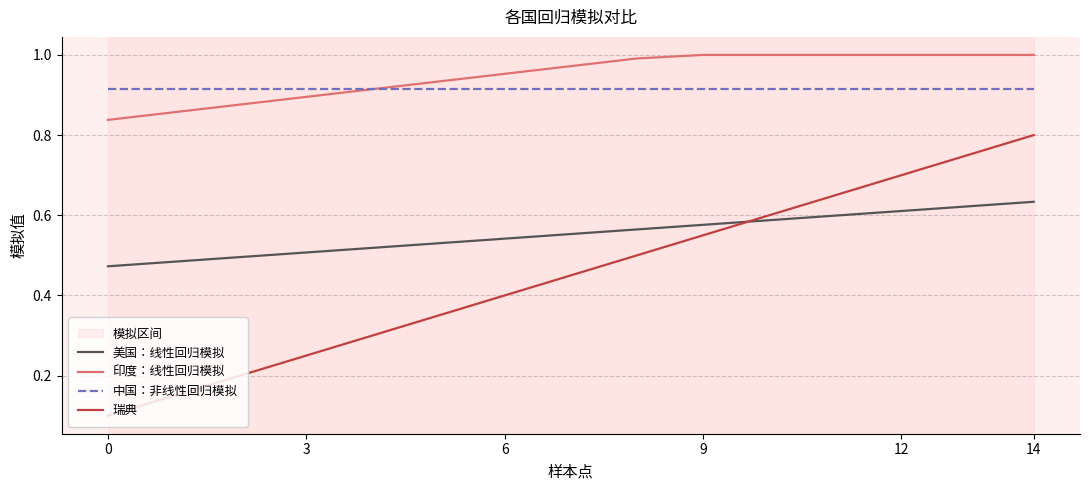

True or false: 中国：非线性回归模拟 and 美国：线性回归模拟 intersect in this chart.

False